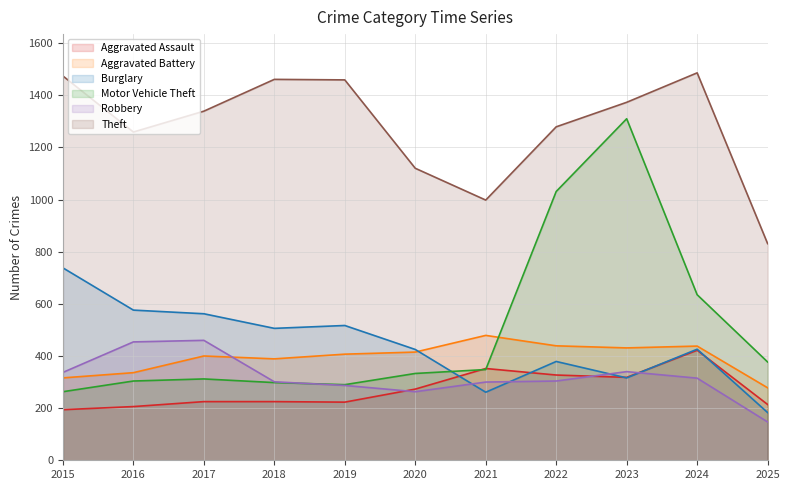

Which series ends up on top after the final intersection of Aggravated Battery and Robbery?

Aggravated Battery